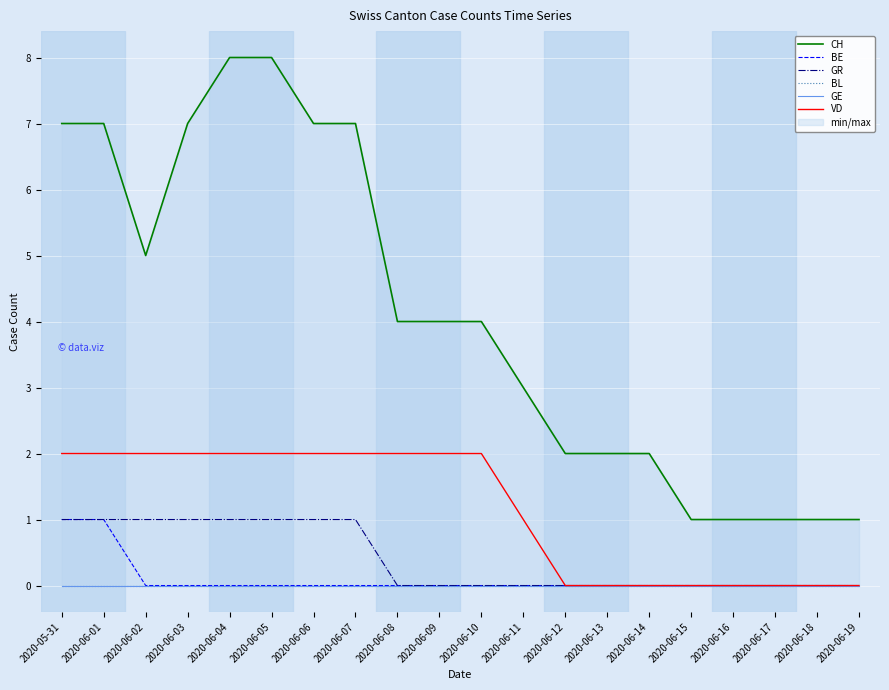

True or false: VD and GE cross at least once.

False